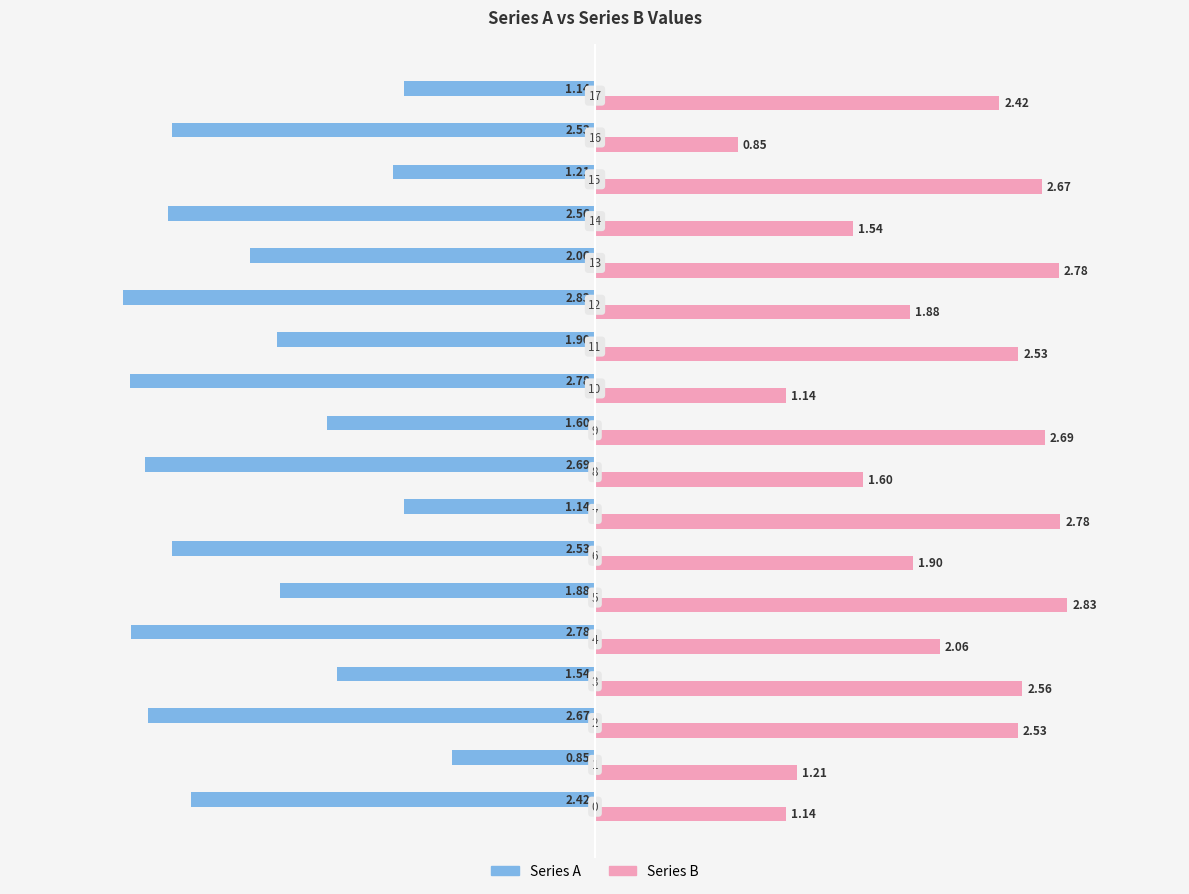

Rank the series by their maximum value, from lowest to highest.

Series A, Series B